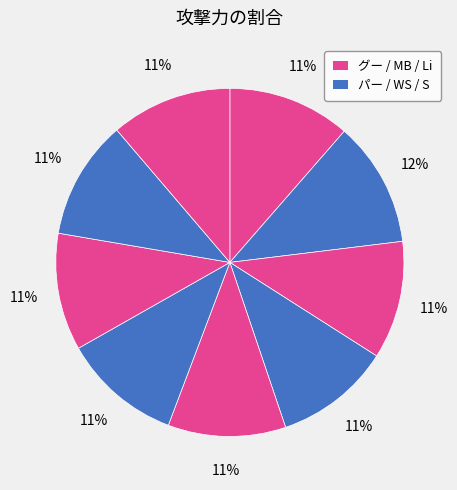

Count the number of slices in the pie.

9